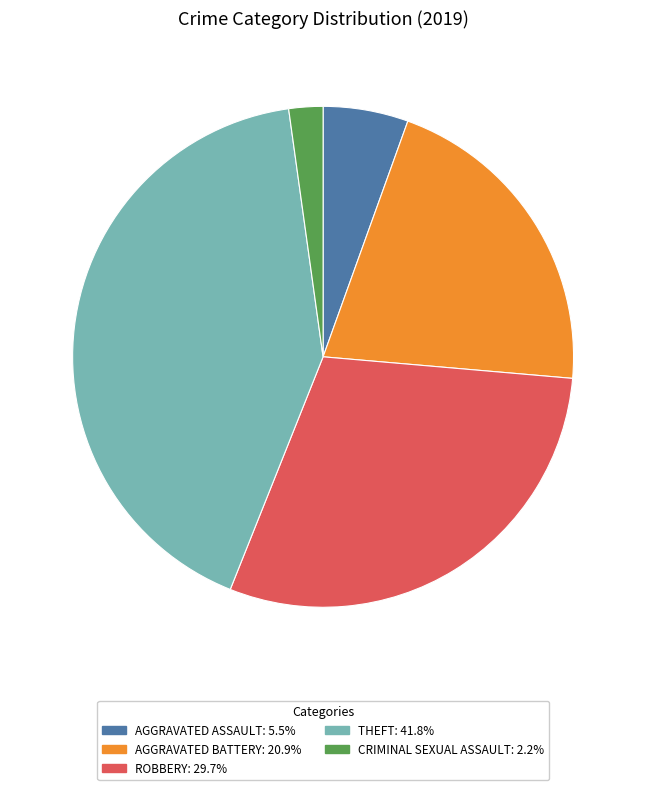

Is there a majority slice in this chart?

No